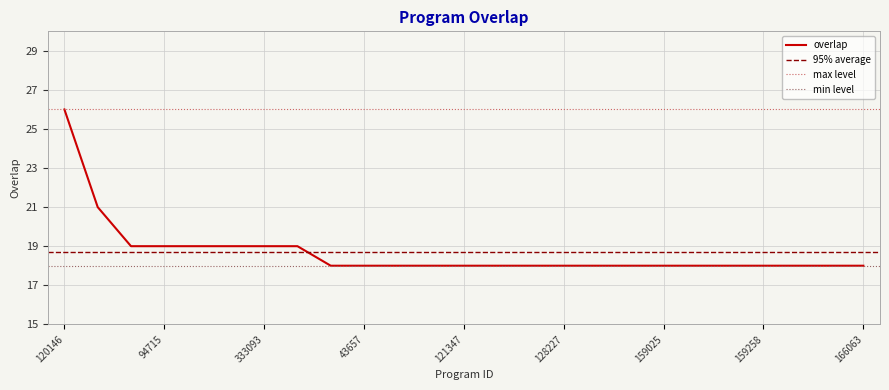

List the labels in order of value, largest first.

120146, 120205, 35107, 94715, 97900, 175539, 333093, 351874, 3759, 43657, 43702, 50462, 121347, 125894, 127032, 128227, 133602, 159023, 159025, 159027, 159256, 159258, 159263, 166061, 166063